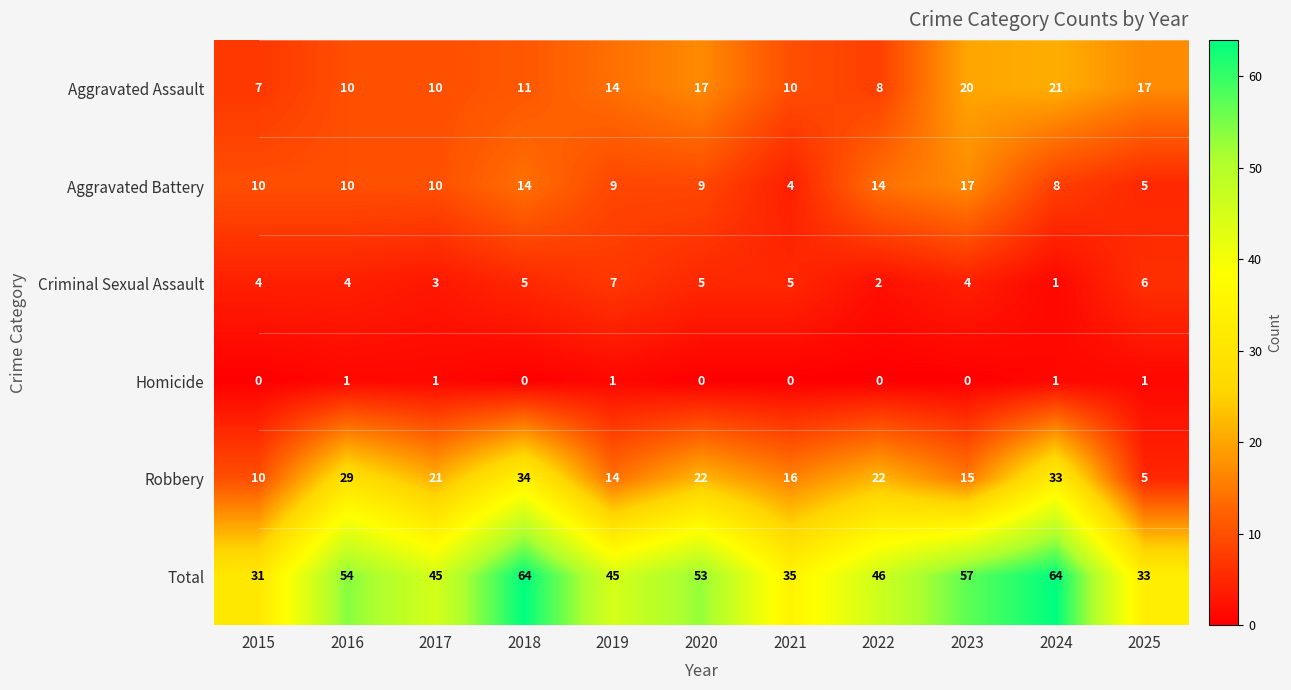

How many values in the Criminal Sexual Assault series are below 4?

3